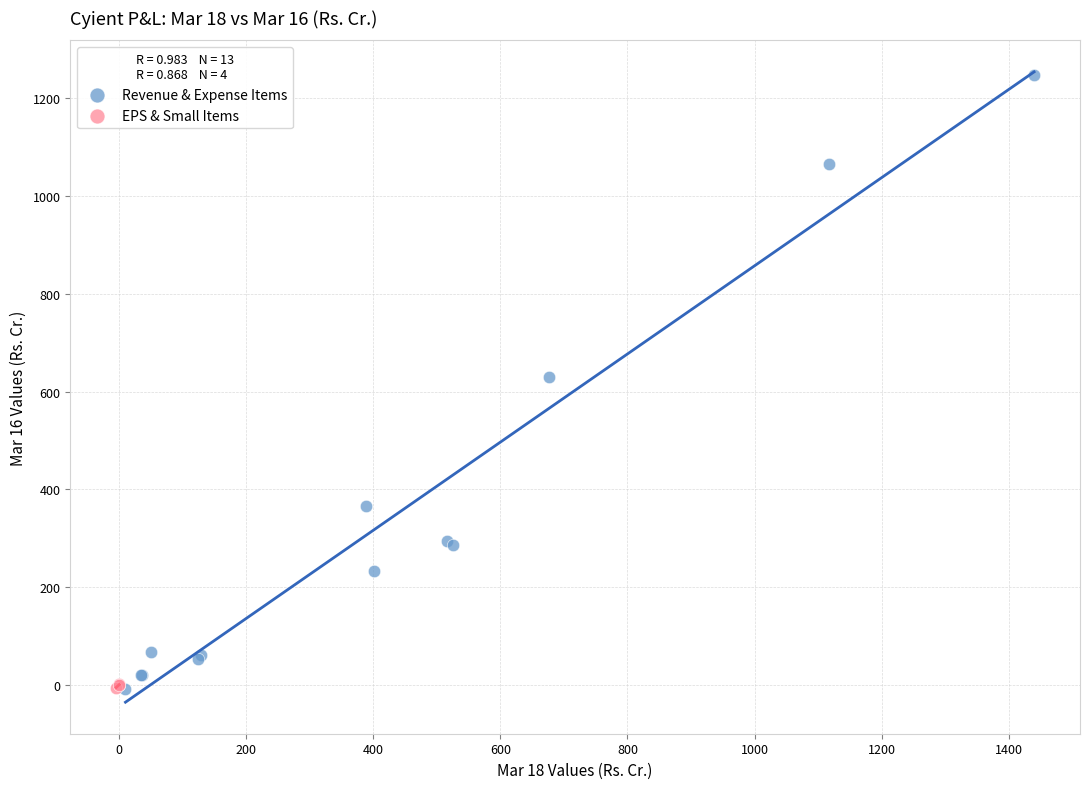

Which series has the widest spread of Y values?

Revenue & Expense Items